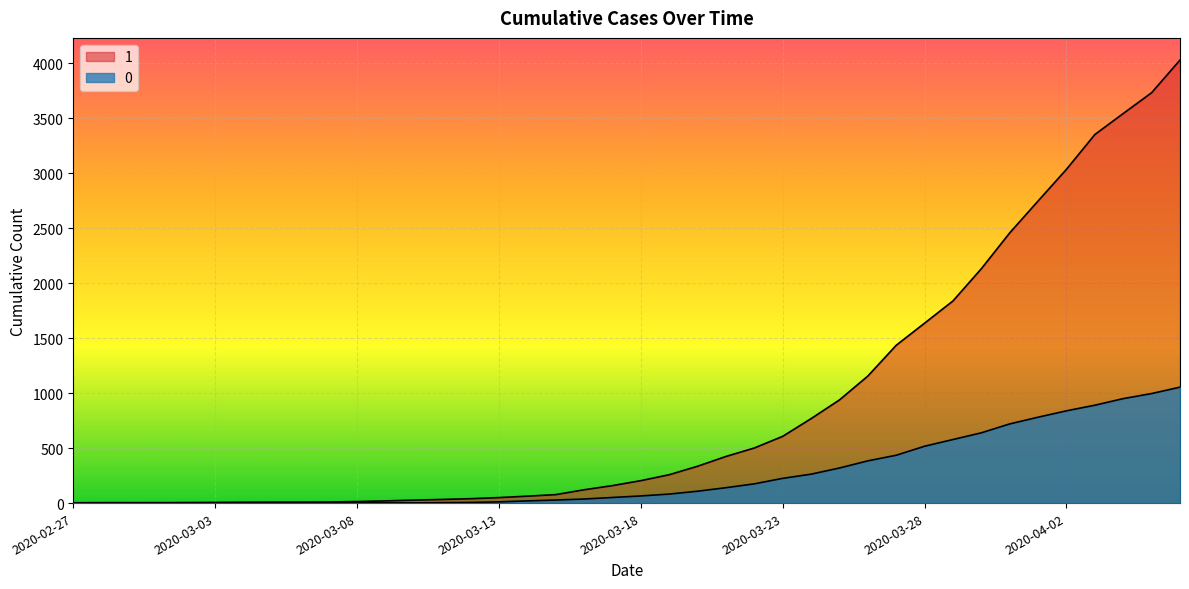

What is the value of the 0 point at the 39th from the left?

996